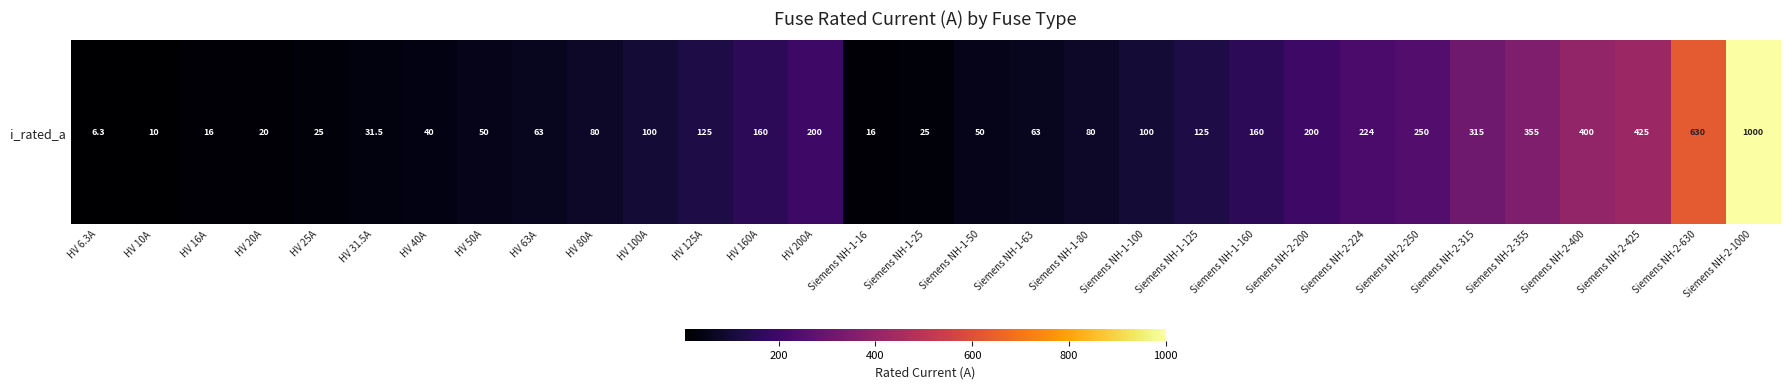

How many values are below 100?

15